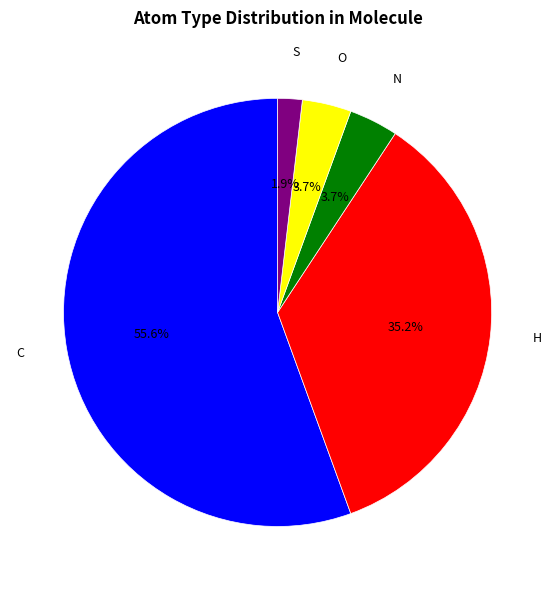

To the nearest percent, what is the average slice percentage?

20%